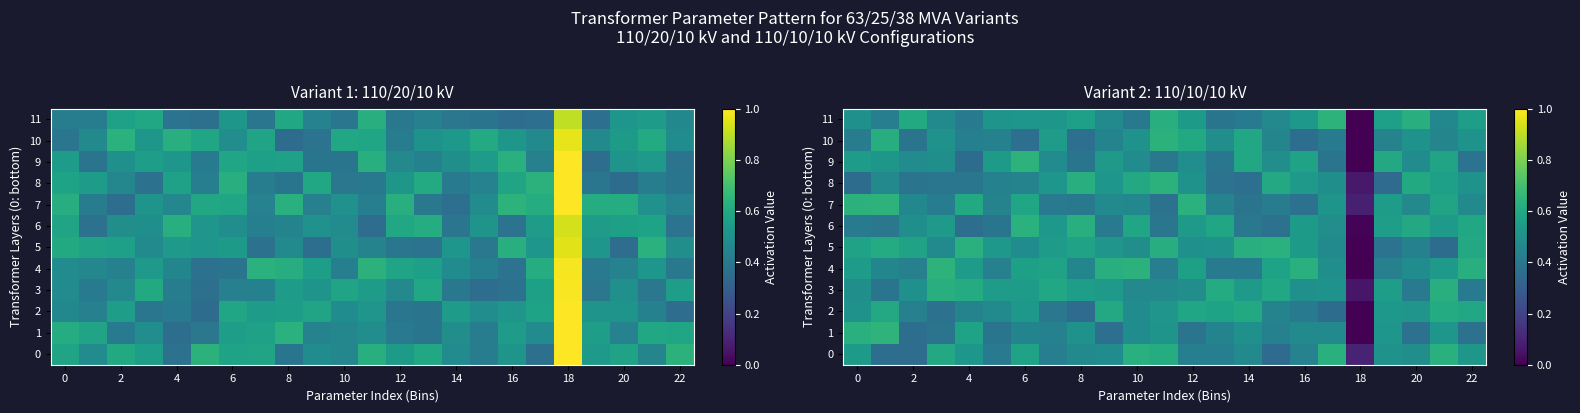

At how many categories does at least one series exceed 0?

23